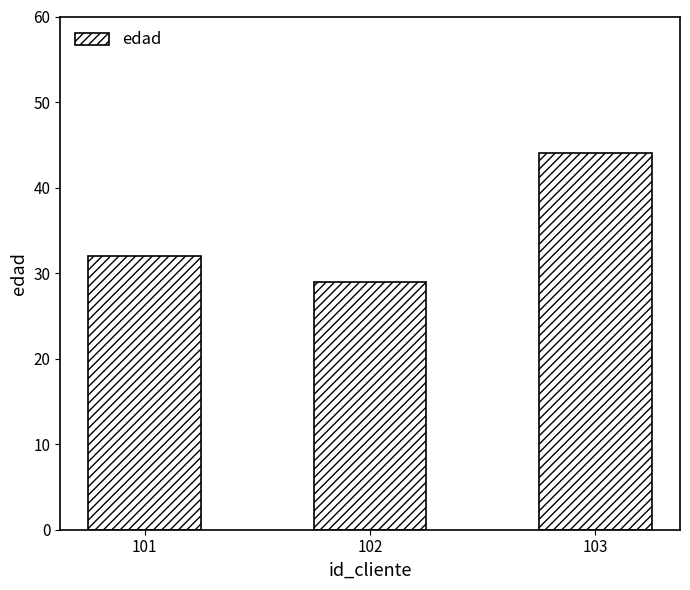

Rank the categories by value from lowest to highest.

102, 101, 103